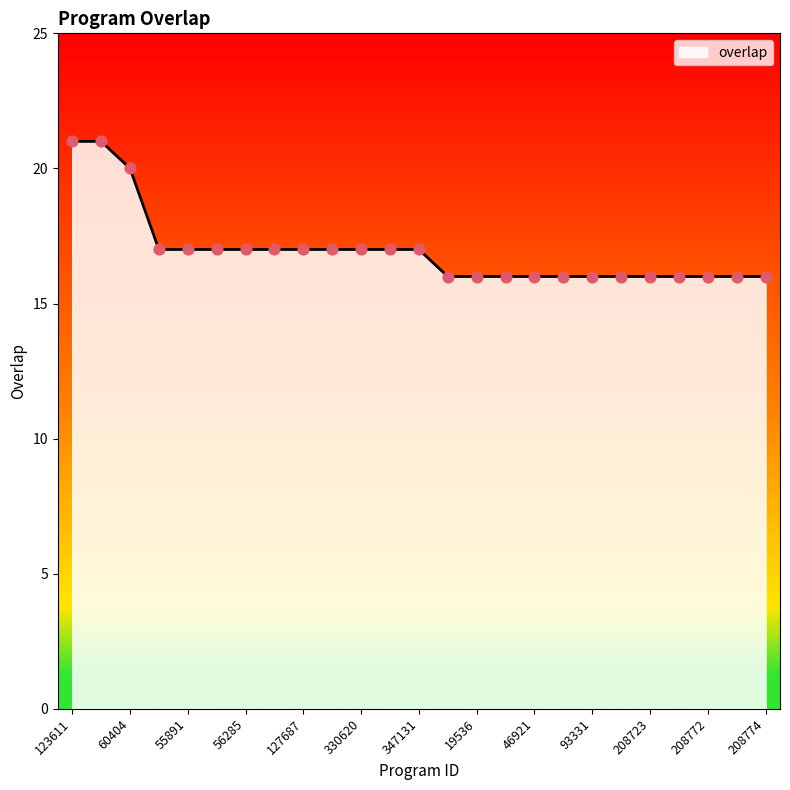

What is the difference between the maximum and minimum values?

5